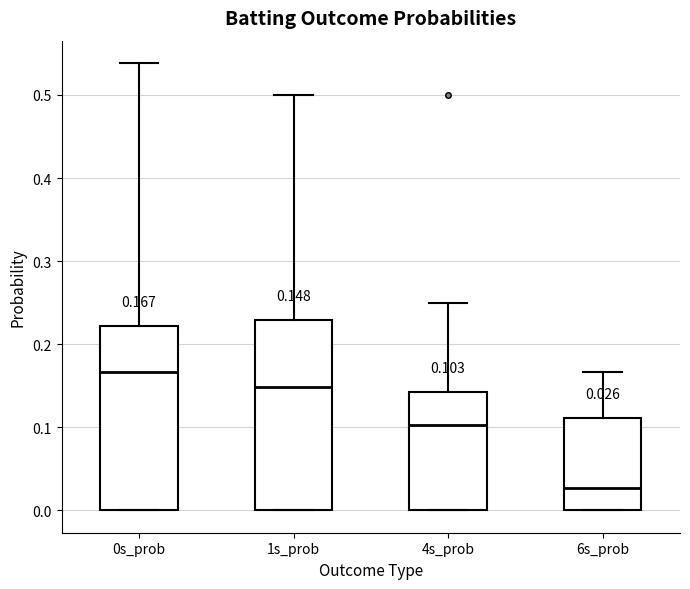

Which box's median line is the highest?

0s_prob